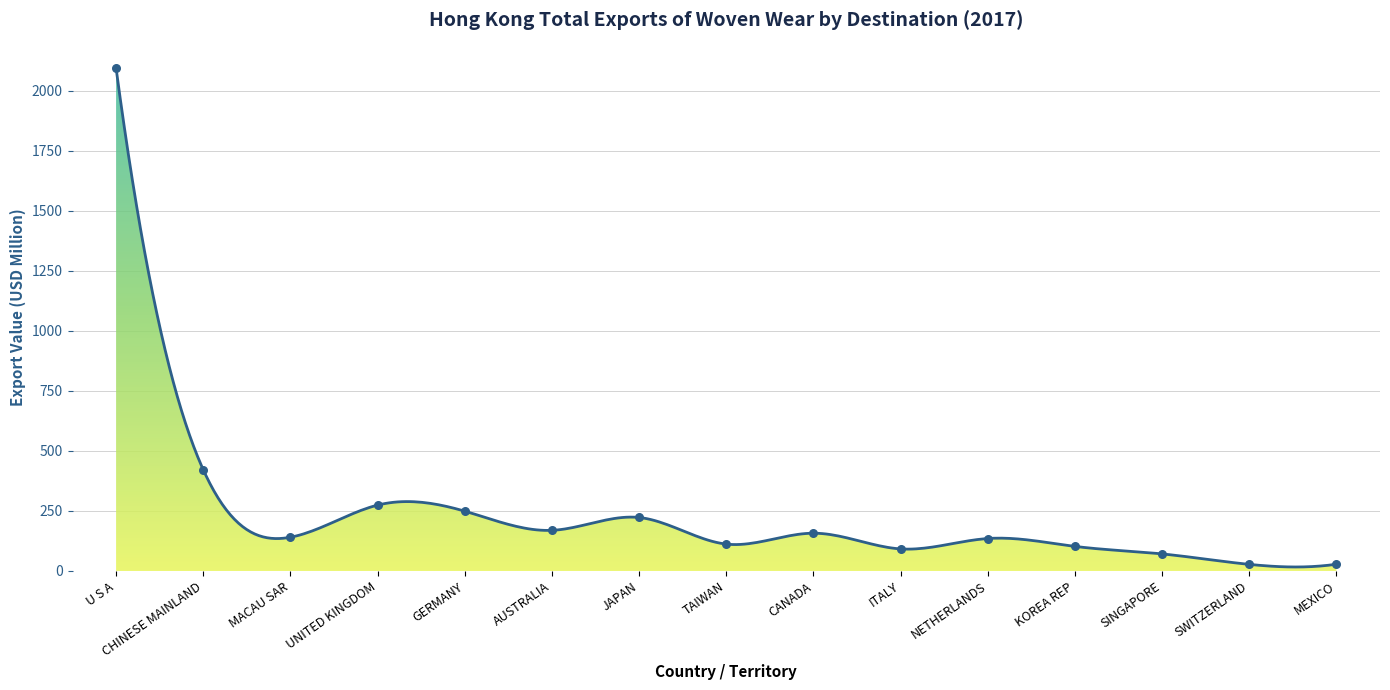

Approximately how many times larger is the value at GERMANY compared to KOREA REP?

2.4